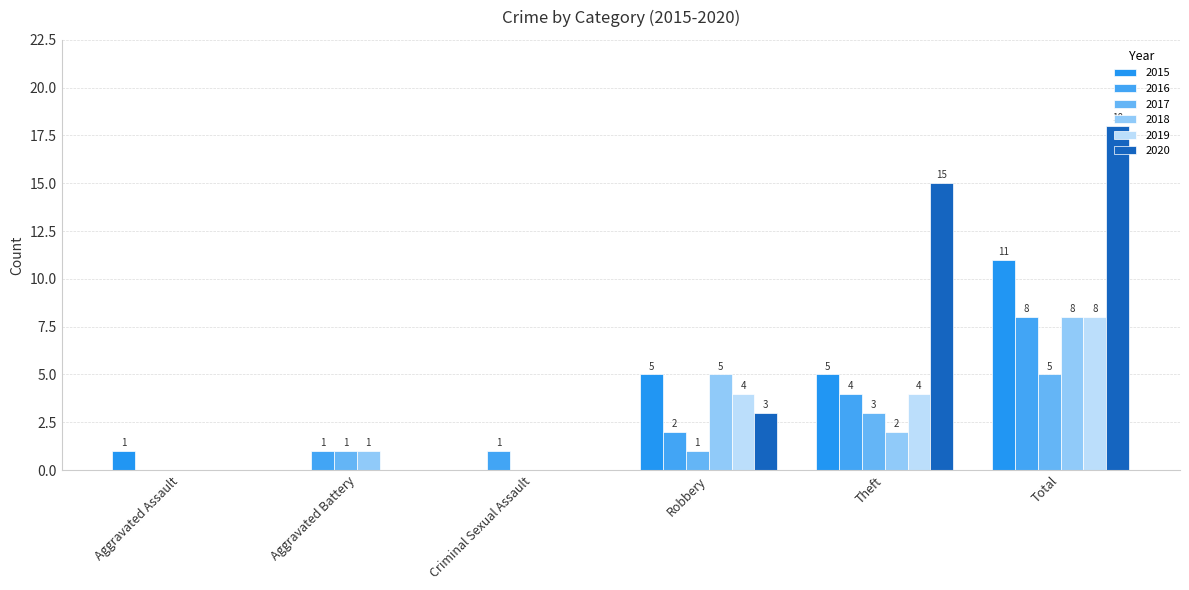

Which category has the highest value across all series?

Total